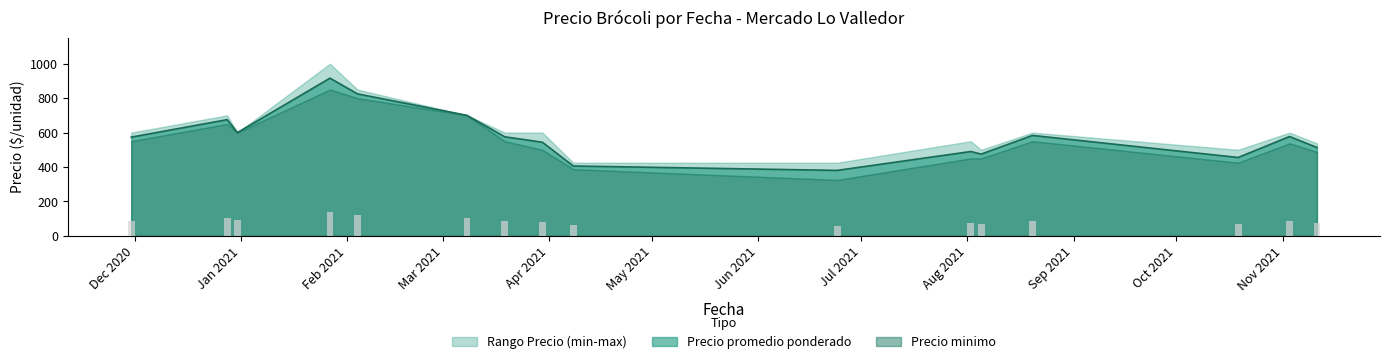

What is the maximum value for Precio promedio ponderado?

916.0